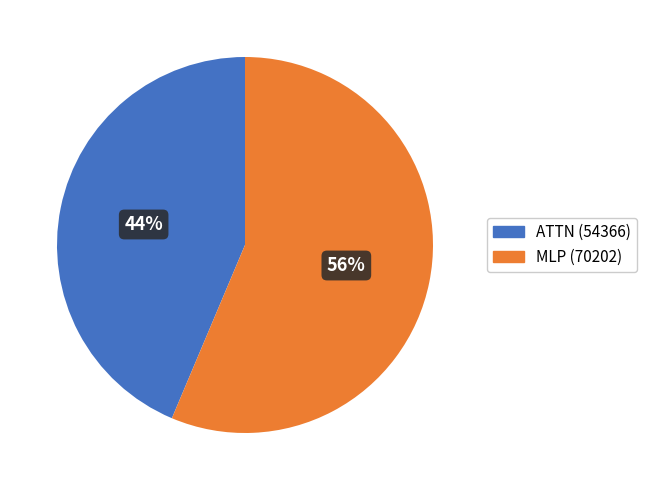

How many slices are in this pie chart?

2